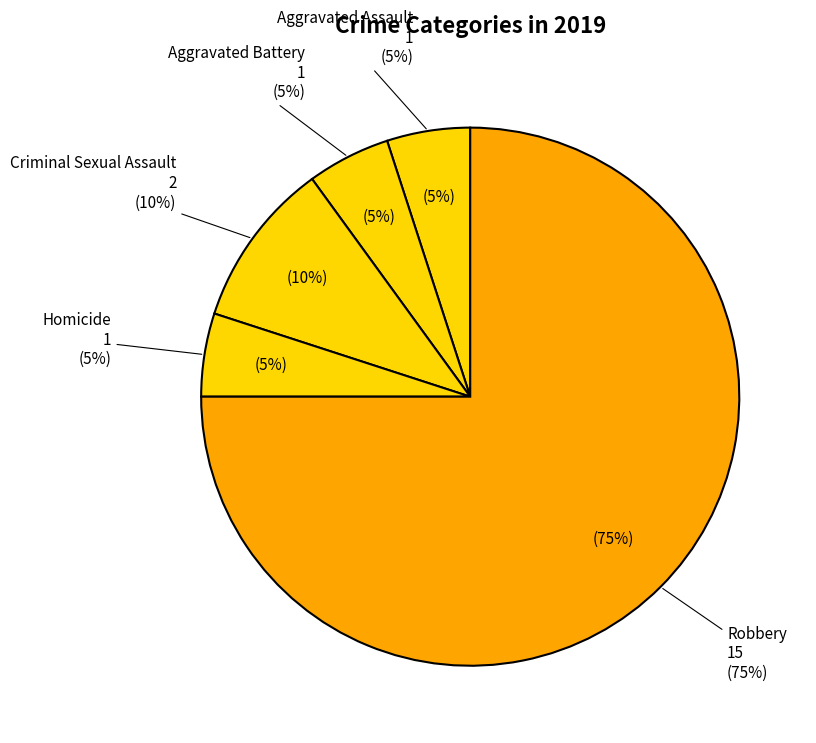

To the nearest percent, what percentage of the pie is Aggravated Assault?

5%